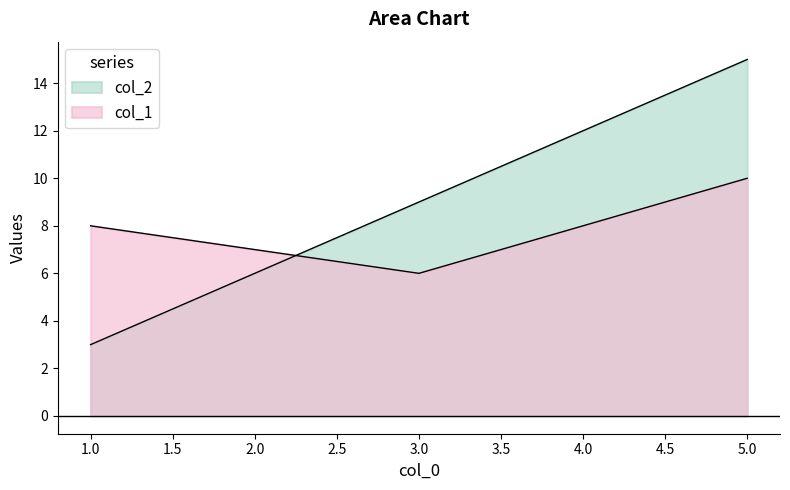

Which category has the highest value across all series?

5